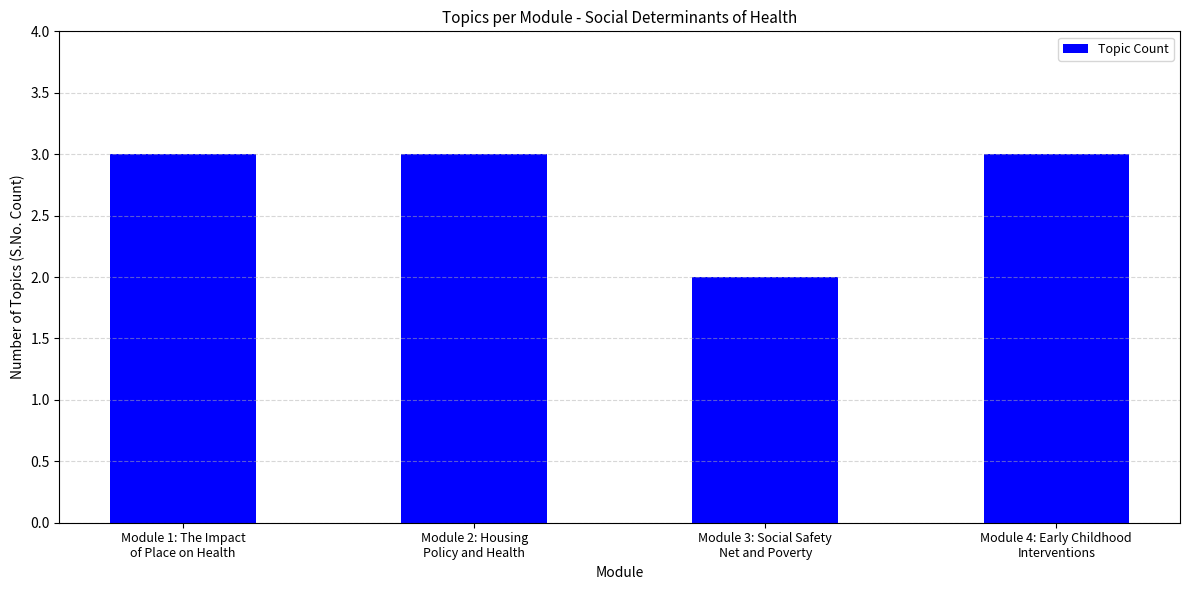

At which label is the value closest to 2?

Module 3: Social Safety
Net and Poverty